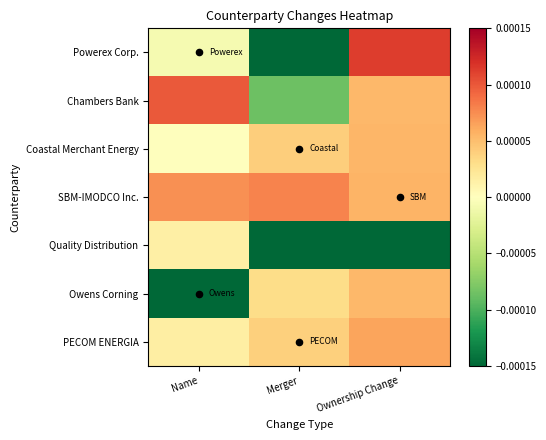

At how many categories does at least one series exceed 0?

3